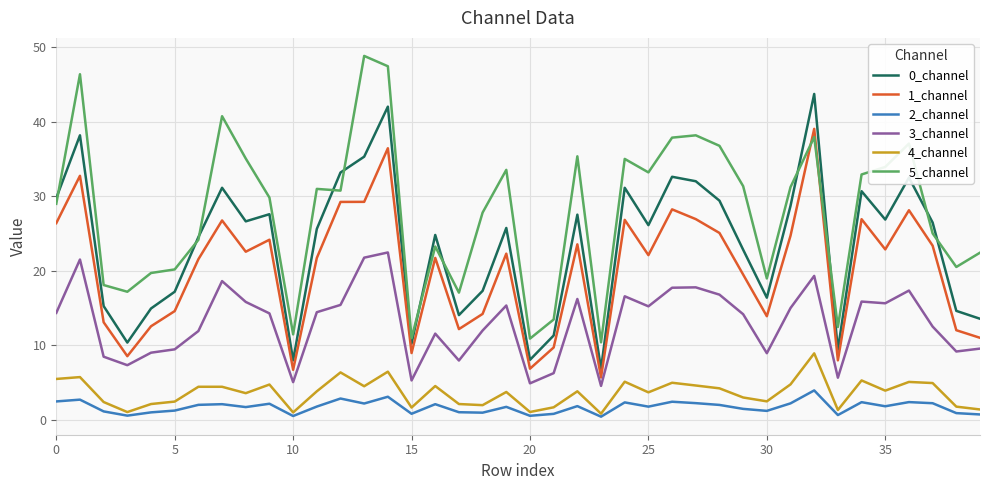

True or false: 1_channel and 2_channel cross at least once.

False